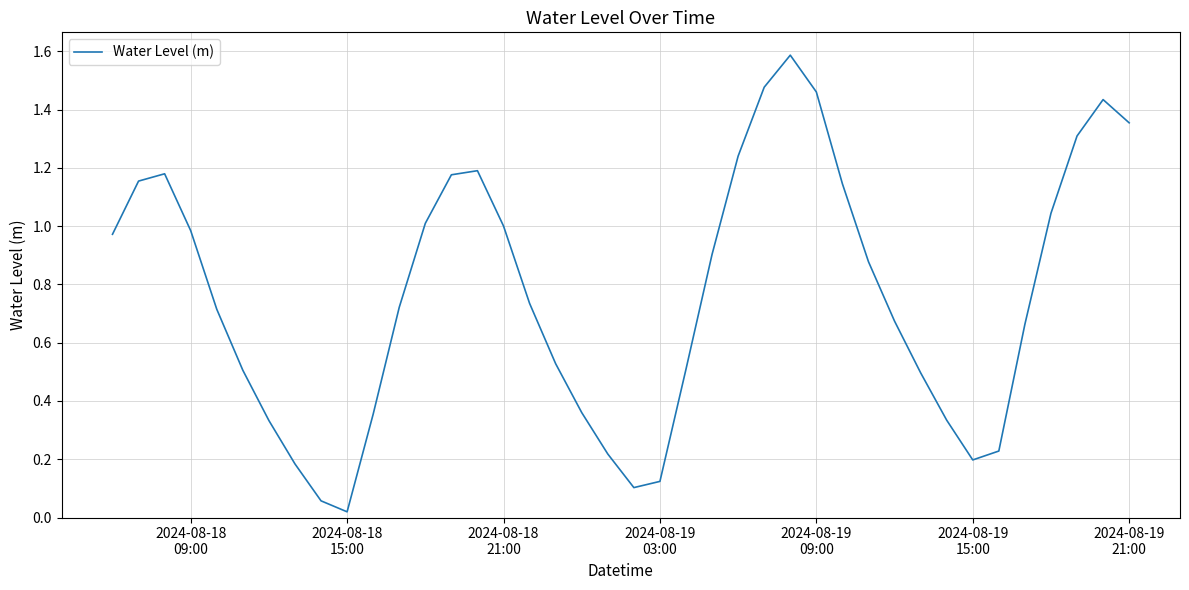

What is the greatest value displayed?

1.6